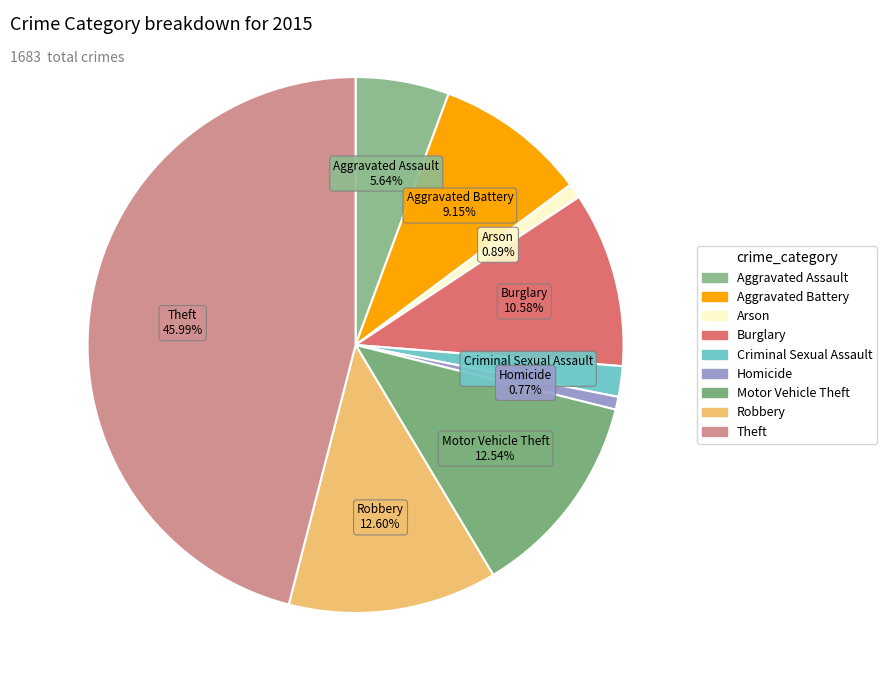

How many segments does this pie chart have?

9